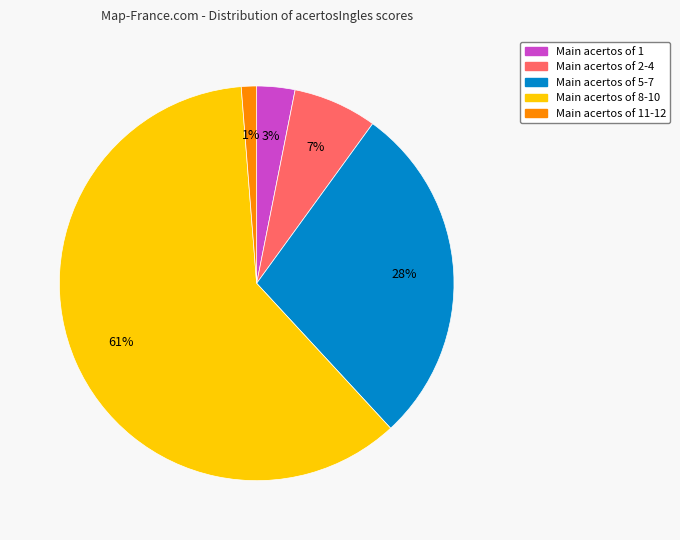

To the nearest percent, what is the average slice percentage?

20%